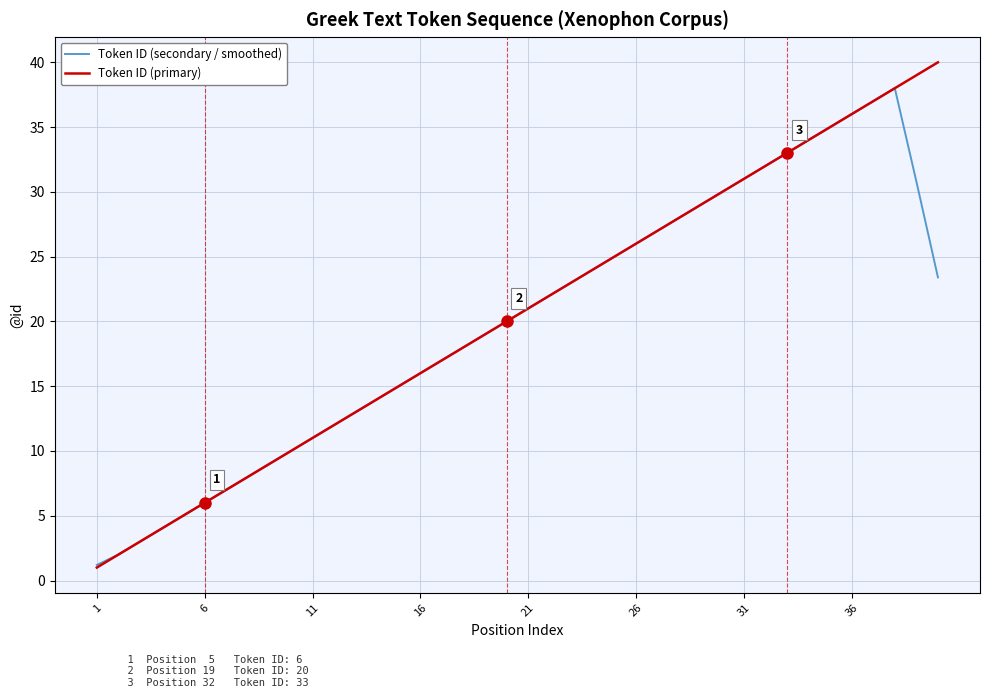

Does the chart have visible grid lines?

Yes